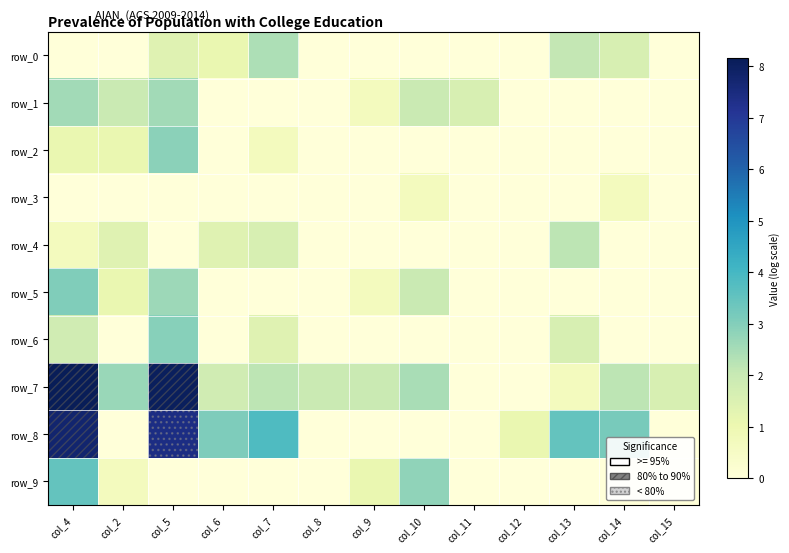

Is it true that row_7 equals 2.5 at col_10?

True